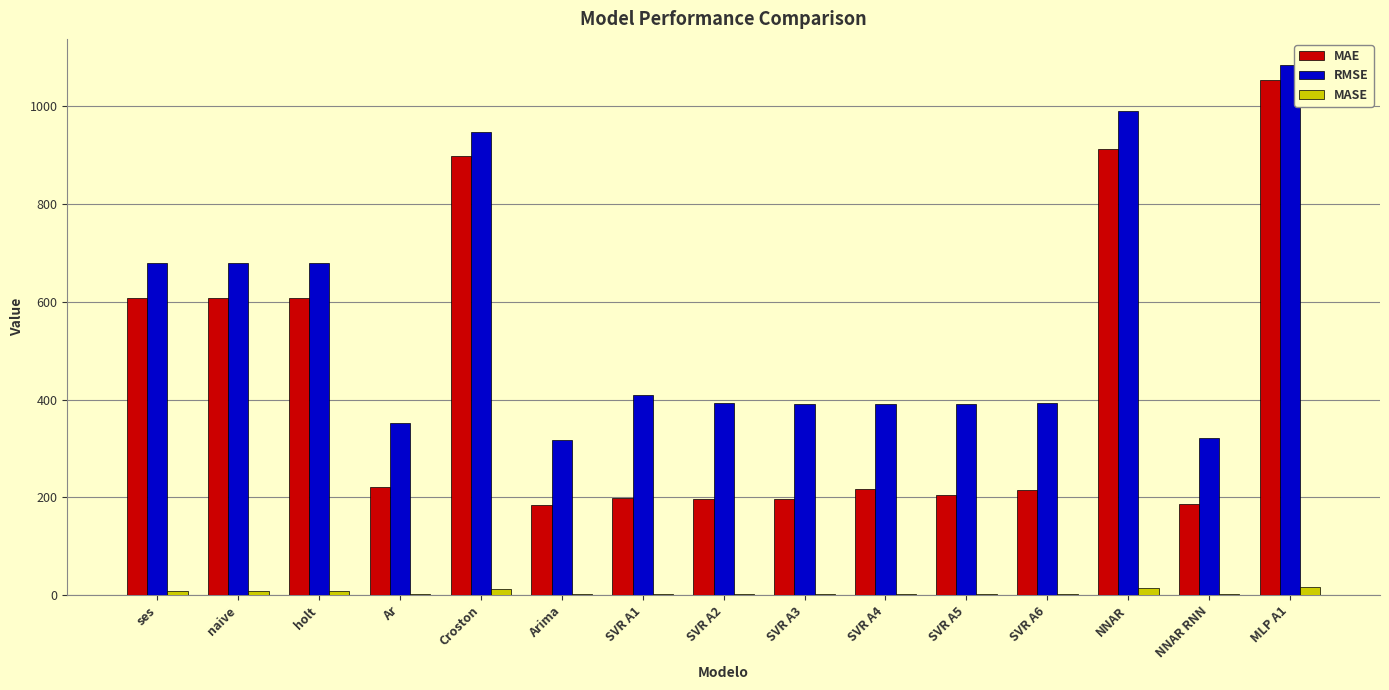

What is the sum of the MASE values at SVR A5 and naive?

12.1